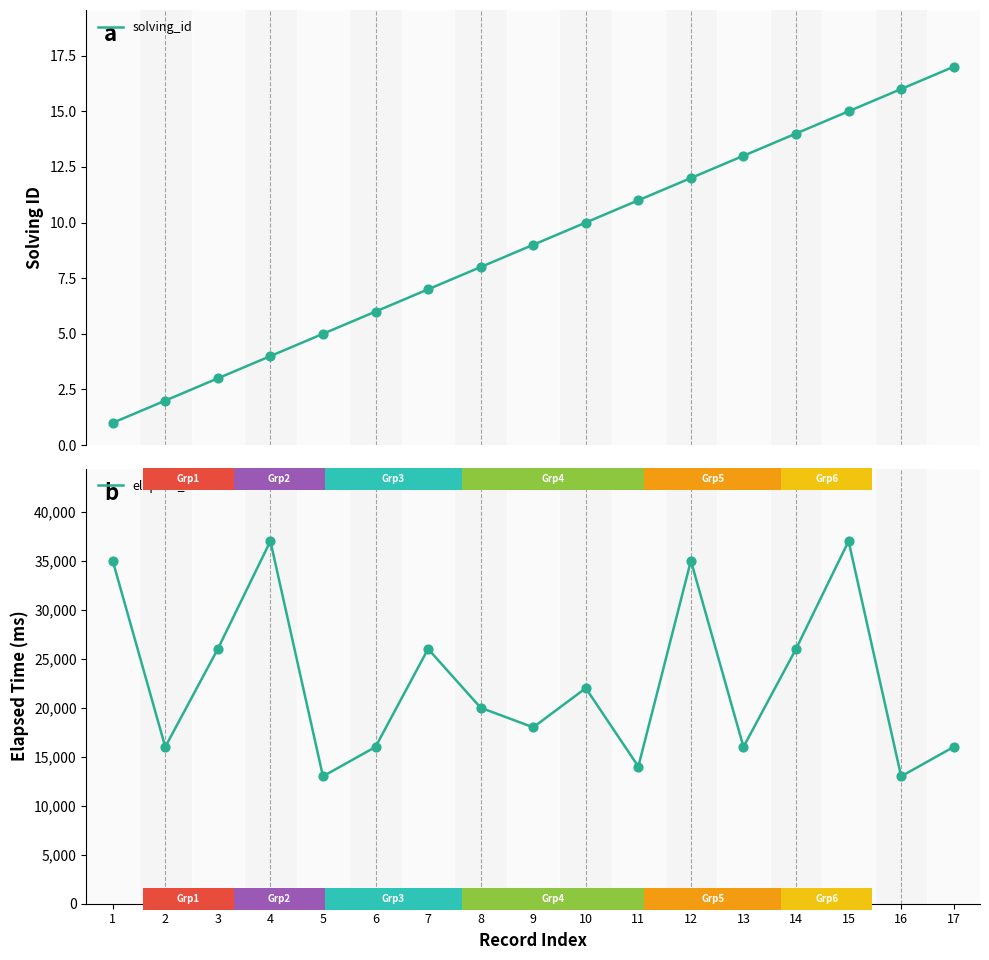

What are all the series names shown in the legend?

solving_id, elapsed_time